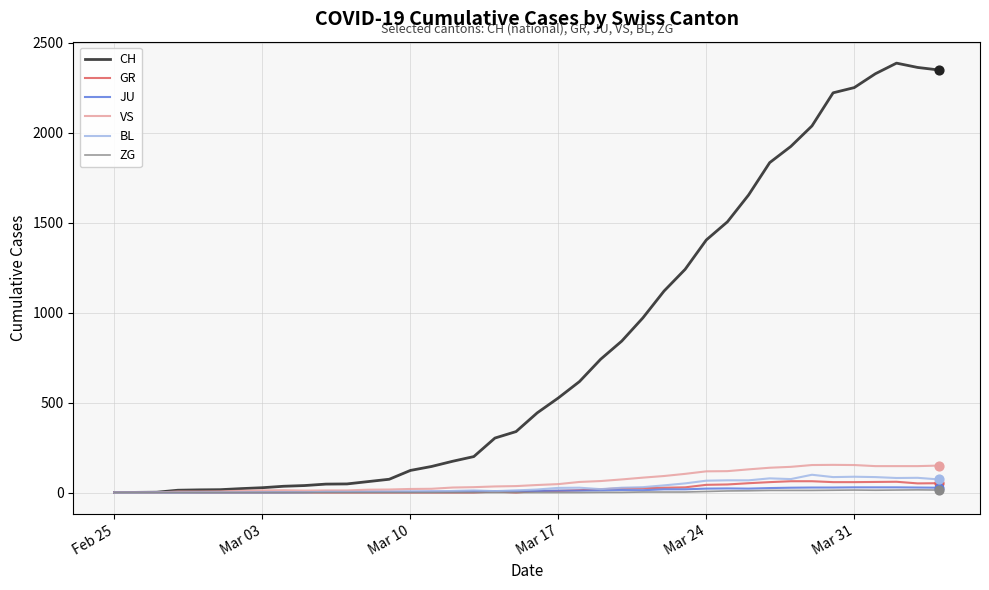

Which series has the widest spread of values?

CH